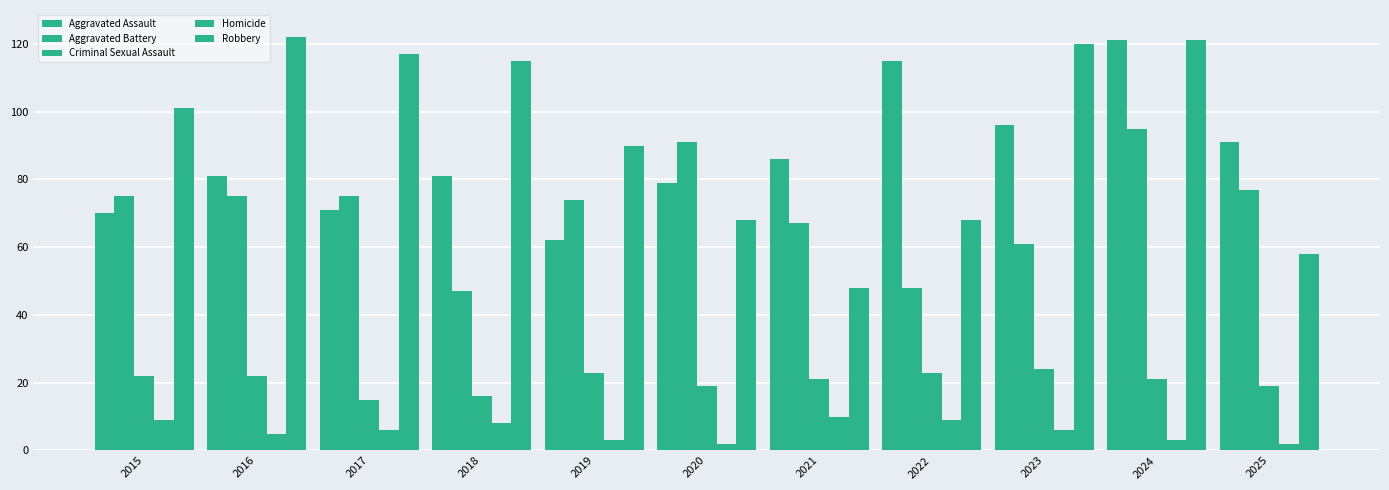

Between 2023 and 2021, which is larger?

2023